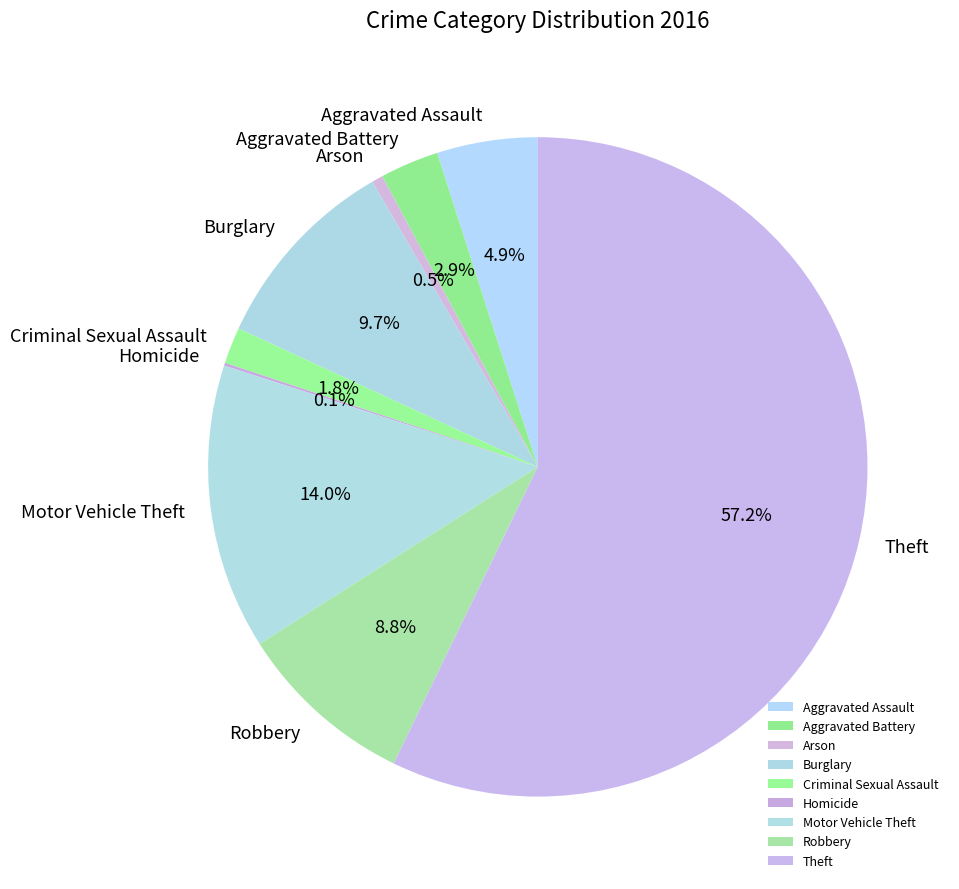

Approximately how many times larger is the value at Robbery compared to Burglary?

0.9